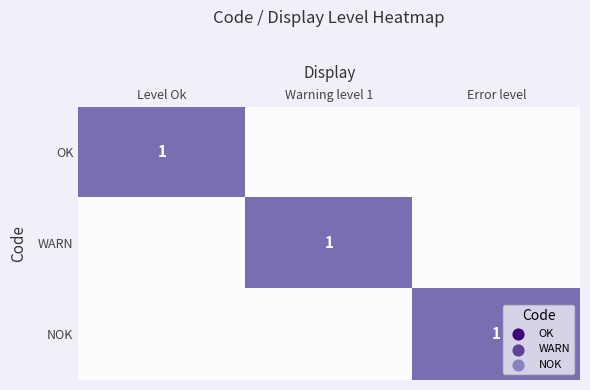

The value of NOK at Error level is 1. True or false?

True